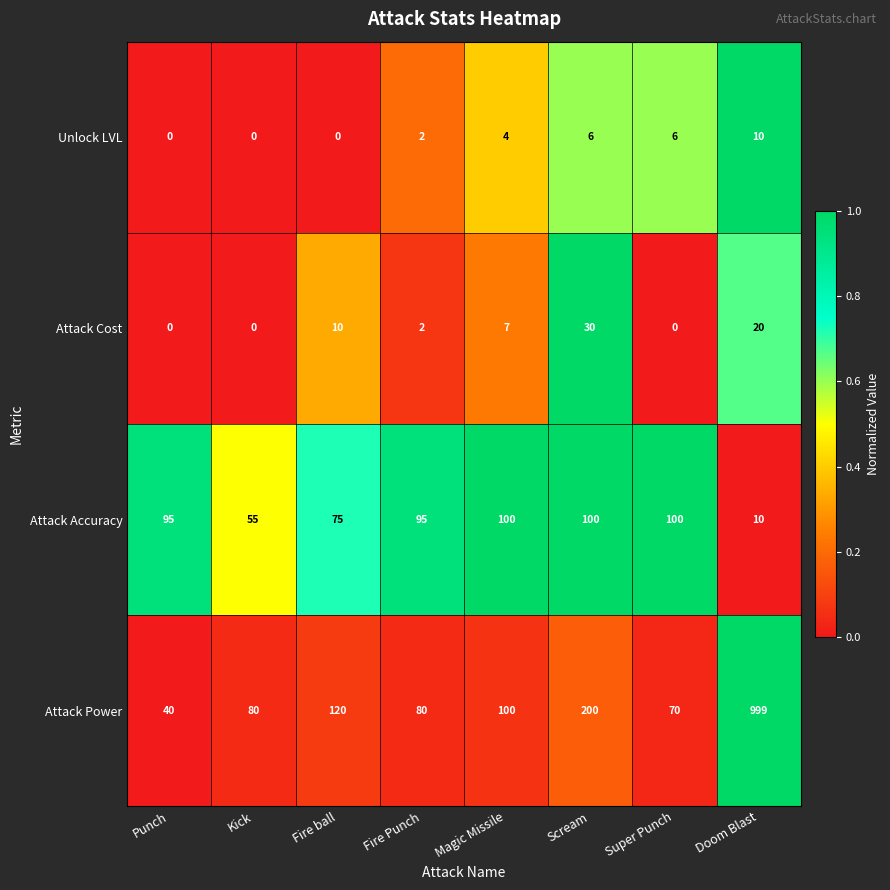

Which series has the largest range (max minus min)?

Attack Power